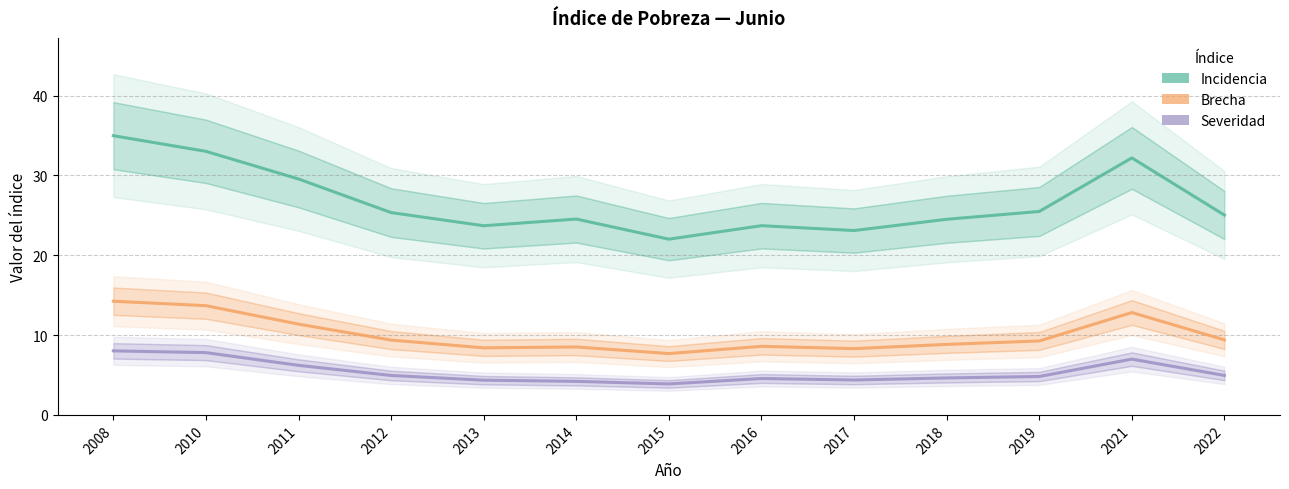

What is the value of the Brecha point at the 1st from the left?

14.2